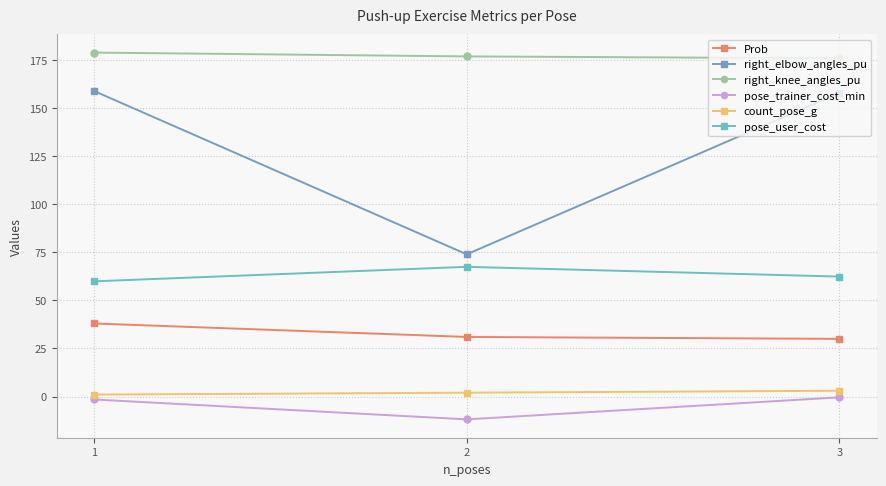

Which series has the largest range (max minus min)?

right_elbow_angles_pu